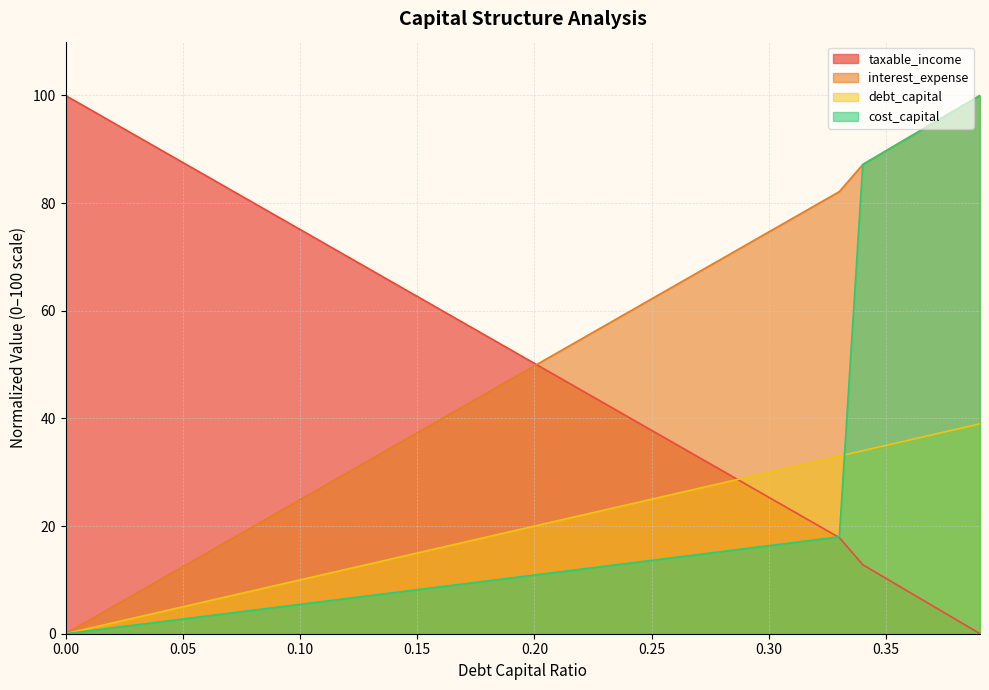

What are all the series names shown in the legend?

taxable_income, interest_expense, debt_capital, cost_capital